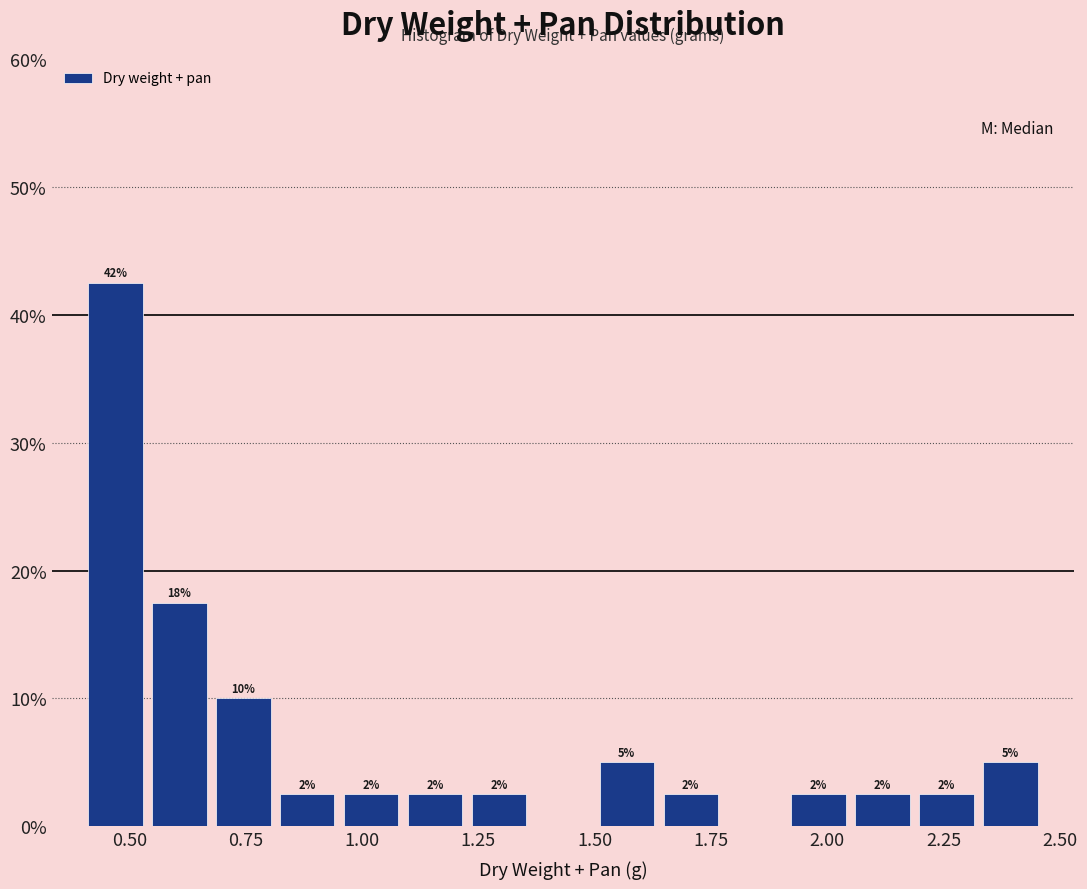

Around what value on the x-axis is the tallest bar? Give the approximate position of its centre, as read against the axis.

0.45